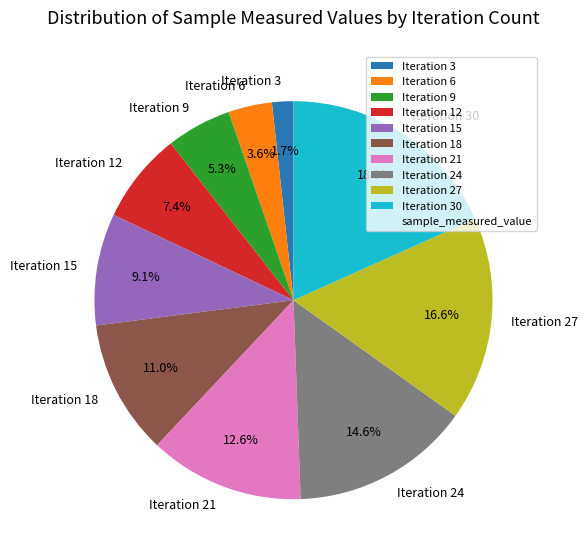

Approximately how many times larger is the value at Iteration 15 compared to Iteration 18?

0.8